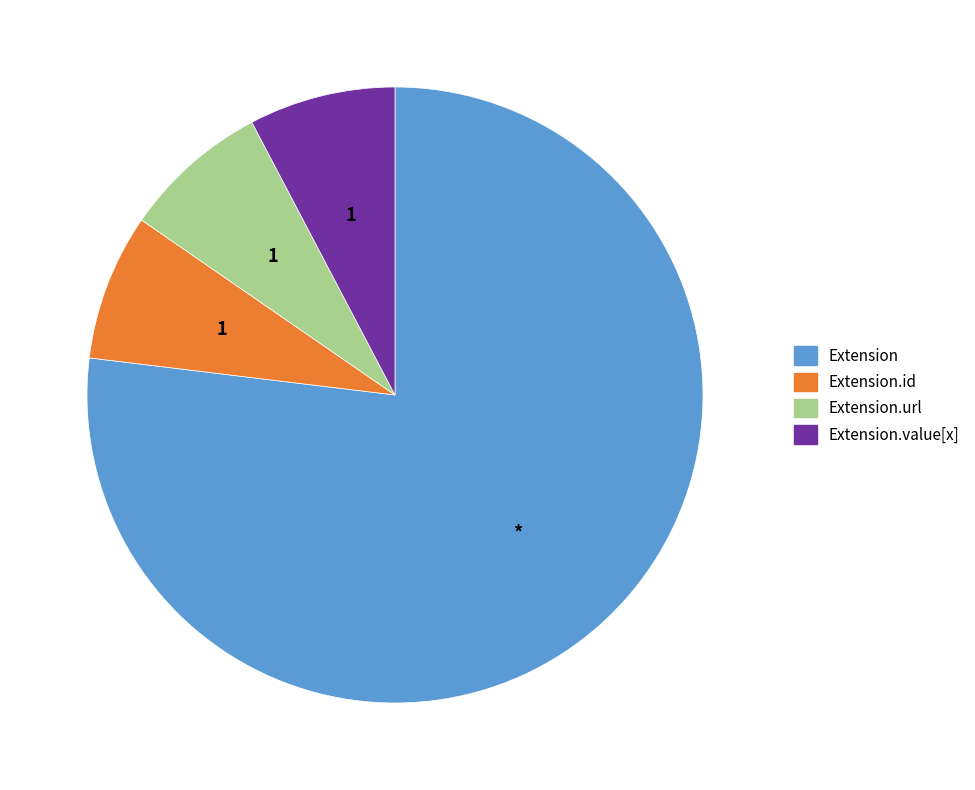

Is there any slice that represents more than half of the pie?

Yes